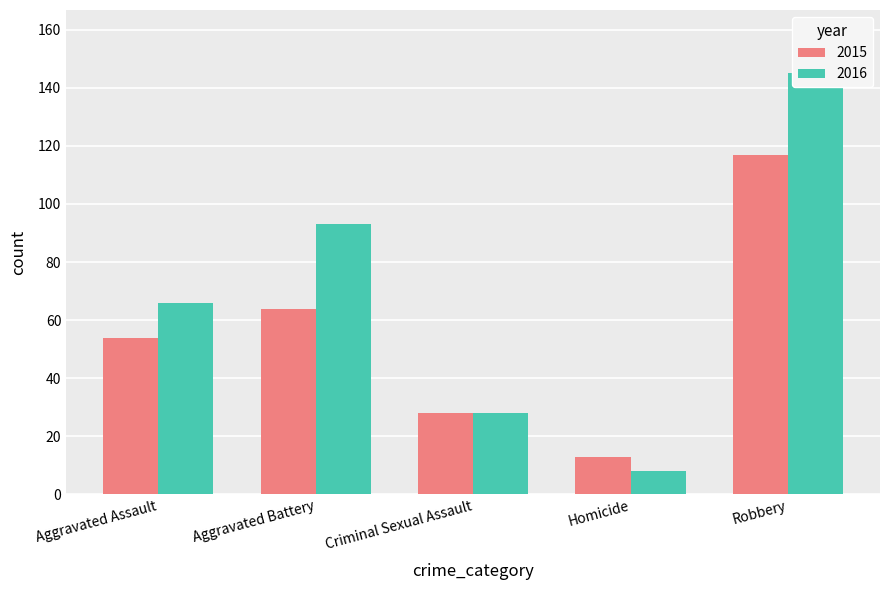

How many groups of bars are there?

5